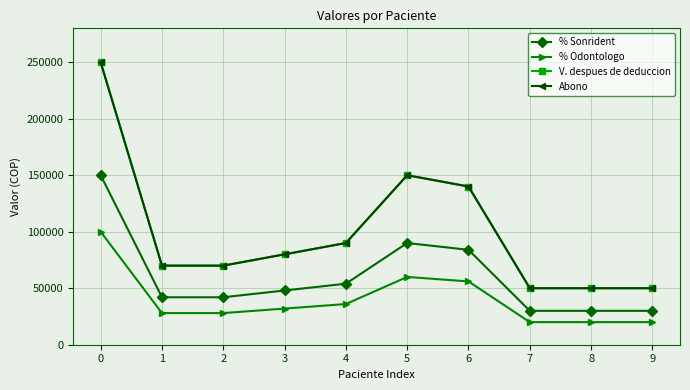

Does the chart have visible grid lines?

Yes